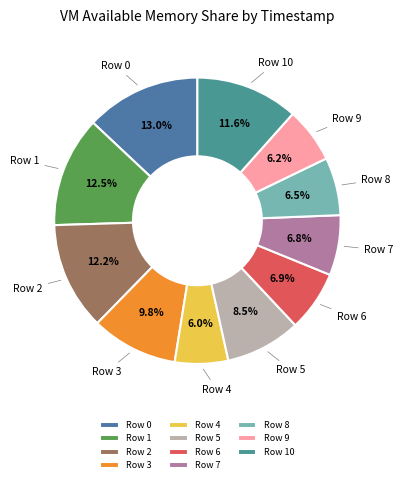

How many segments does this pie chart have?

11